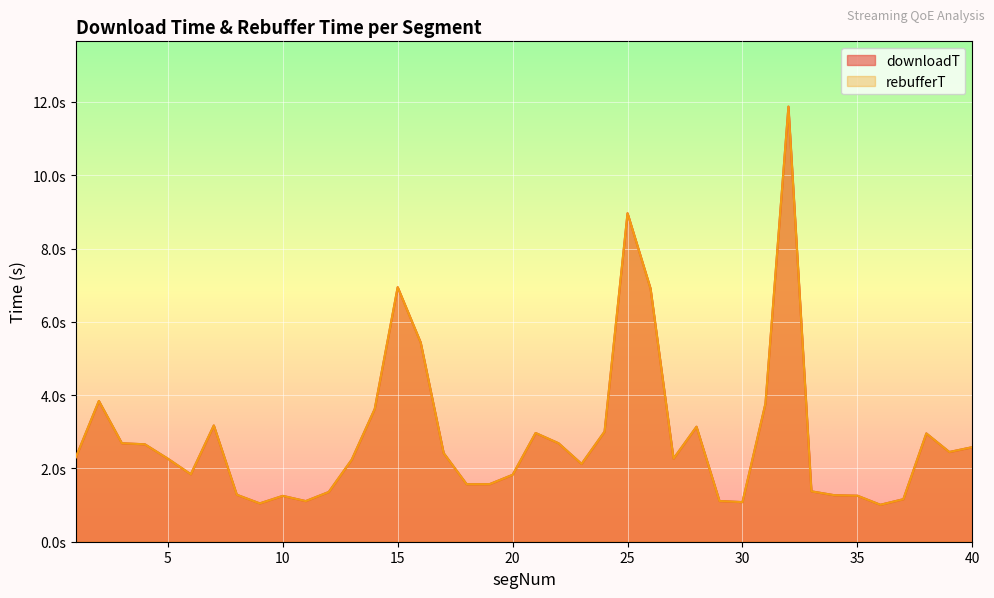

True or false: downloadT and rebufferT cross at least once.

False